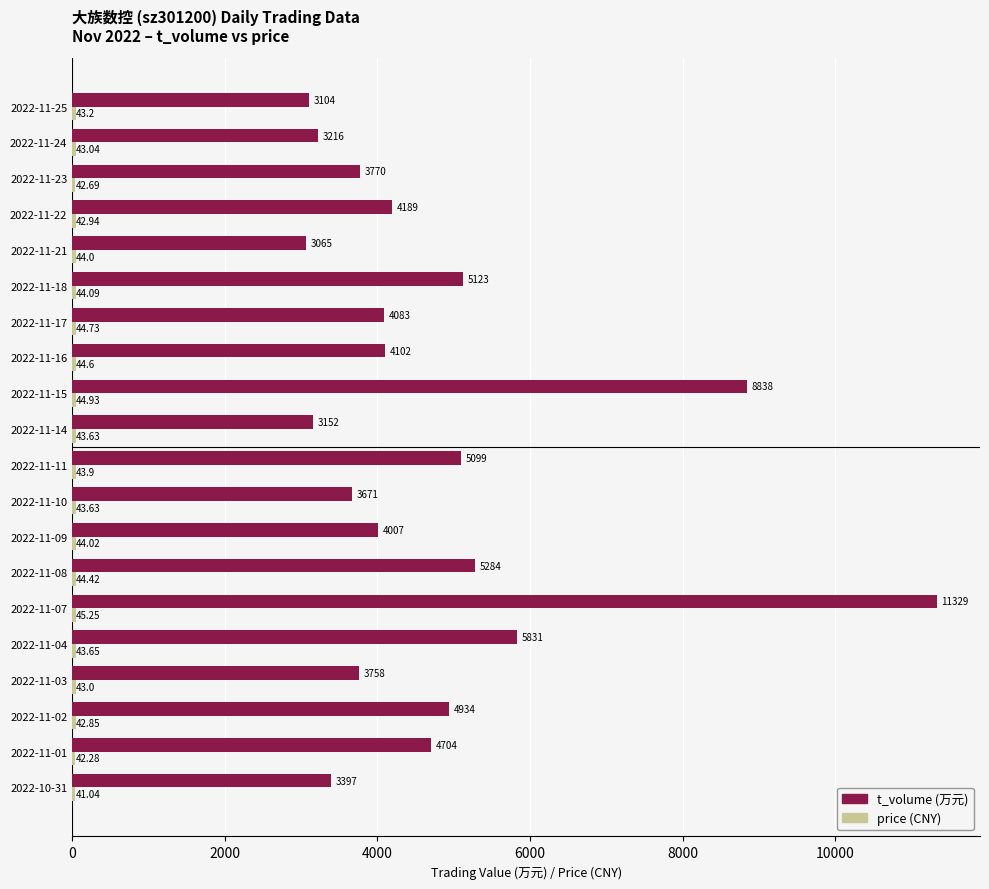

At which category is the sum across all series the highest?

2022-11-07